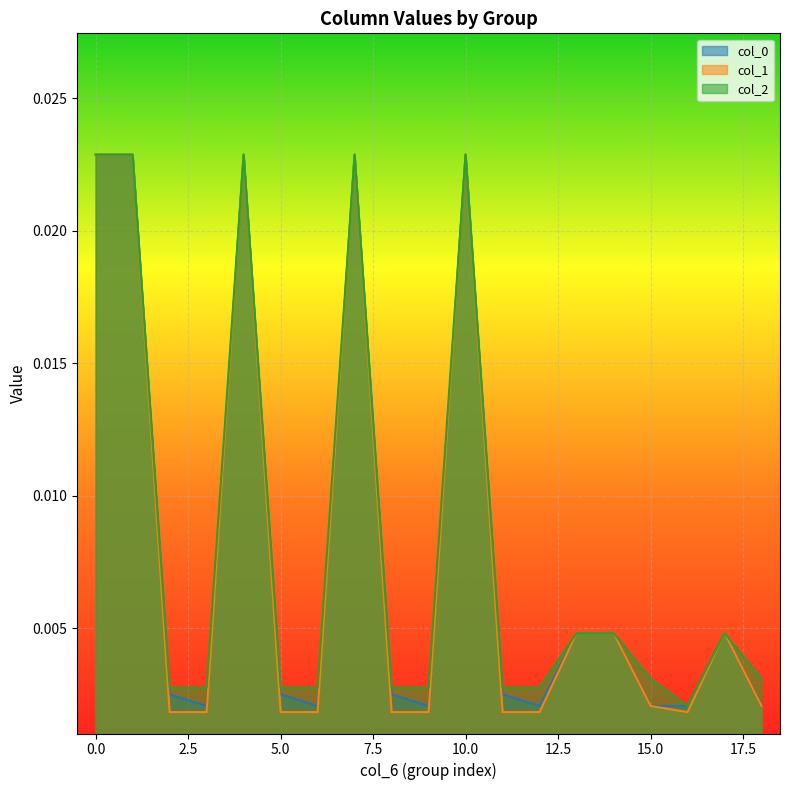

List the series in order of their peak value, highest first.

col_0, col_1, col_2